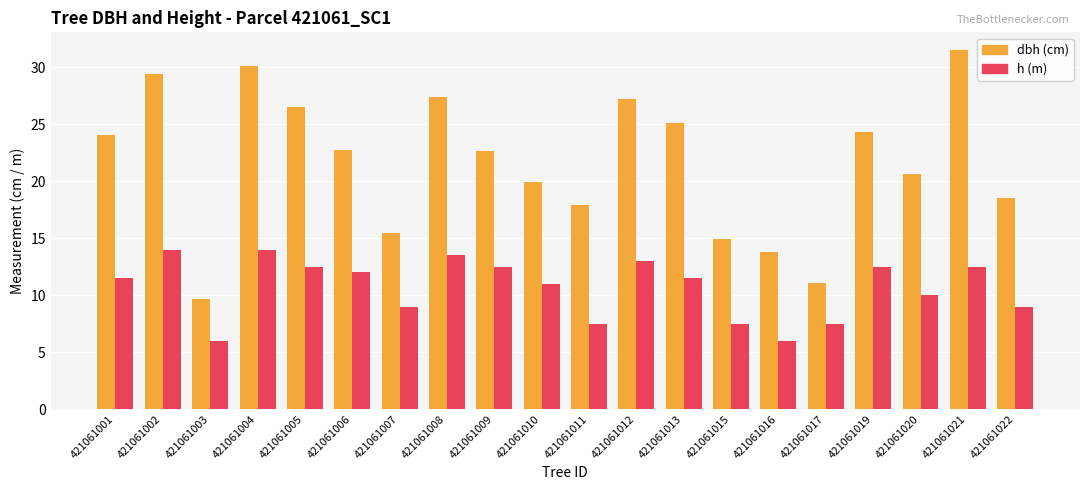

How many bars are there in each group?

2